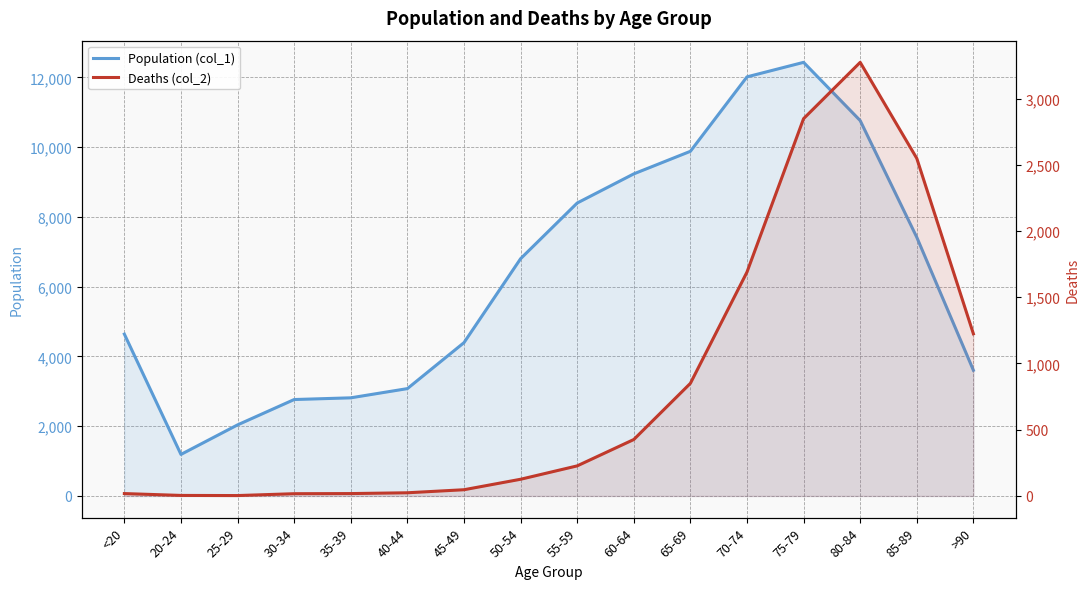

True or false: Population (col_1) and Deaths (col_2) cross at least once.

False